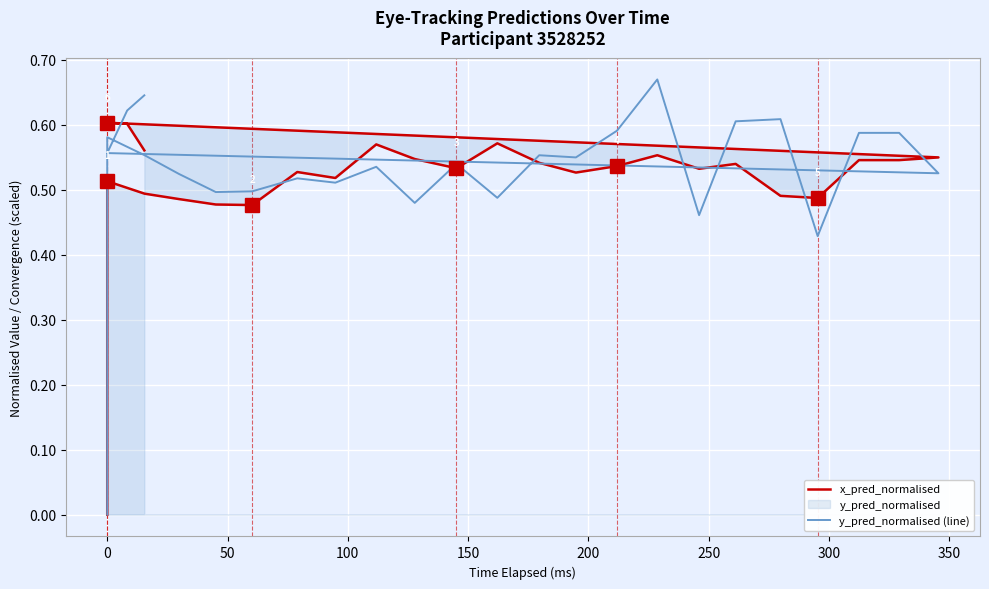

True or false: y_pred_normalised (line) has more than 0 interior local peaks.

True